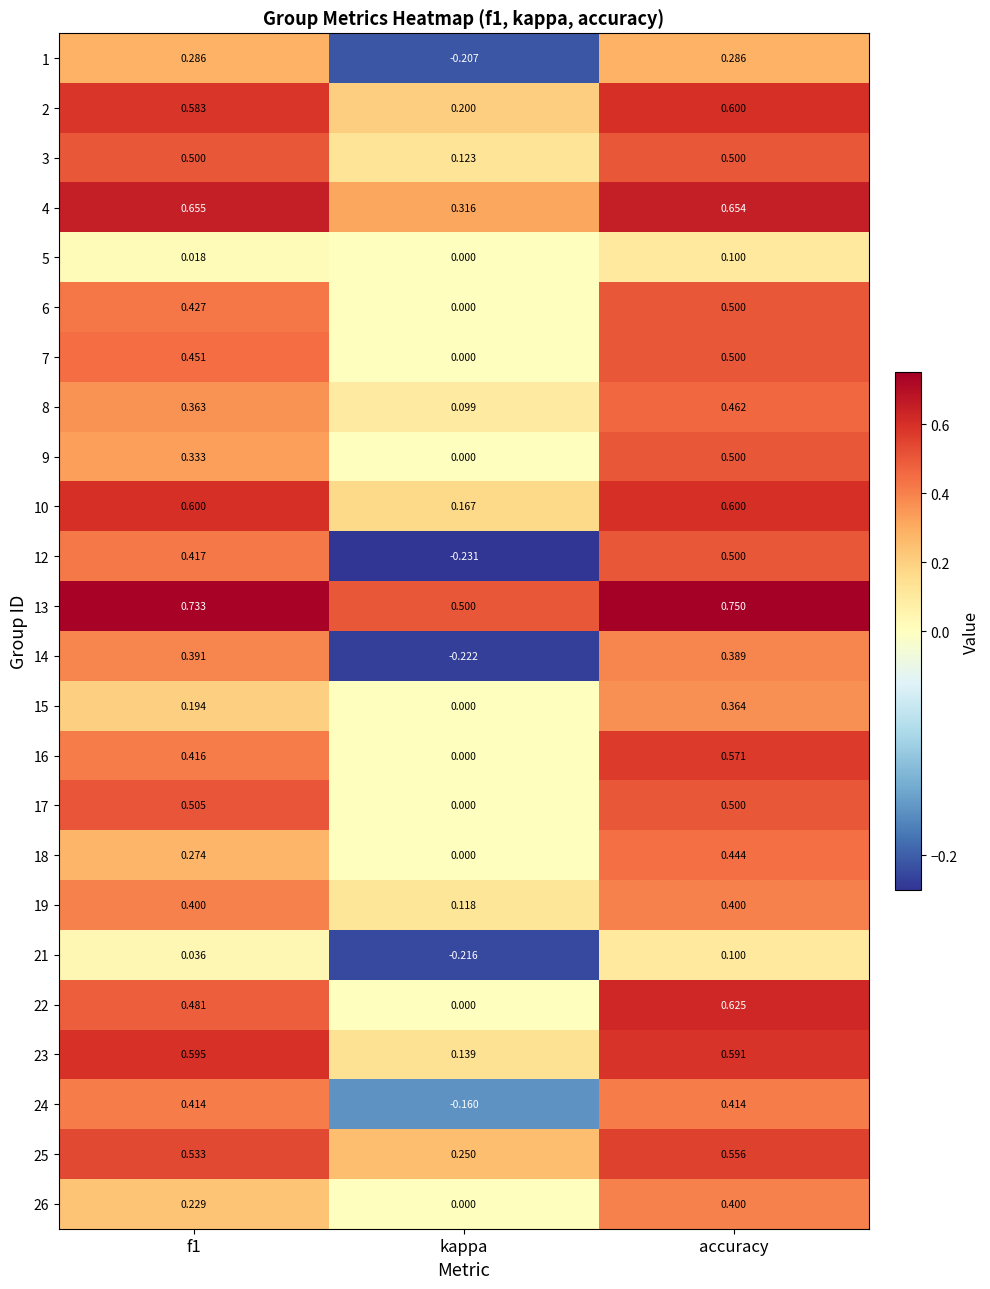

At which category is the sum across all series the highest?

accuracy